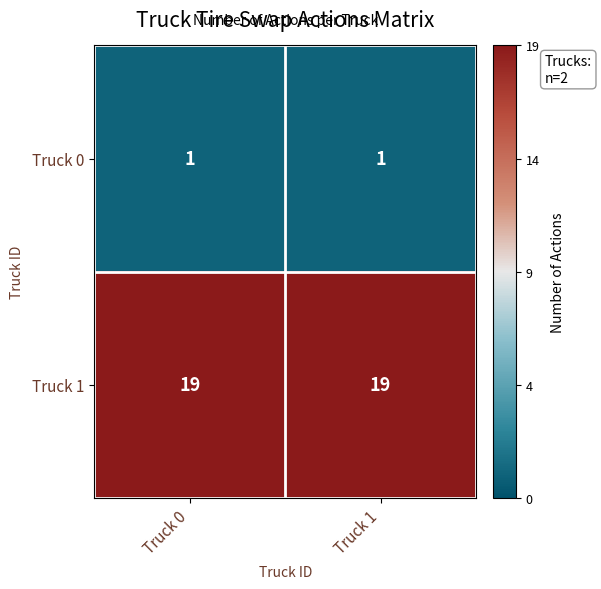

What is the approximate value of Truck 1 at Truck 1?

19